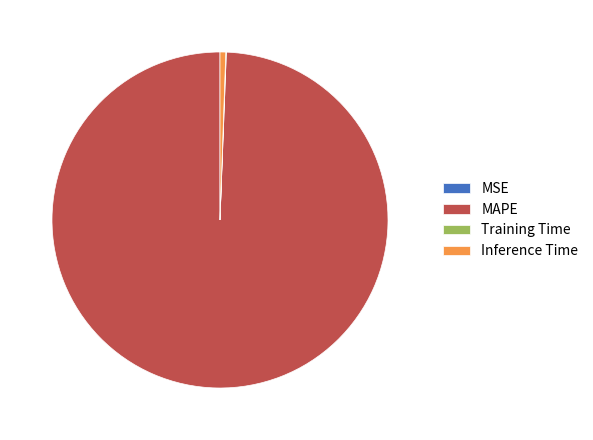

Does any single category account for the majority?

Yes